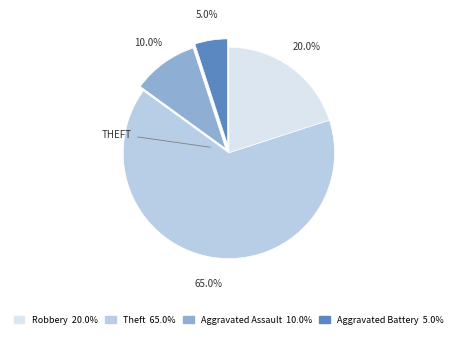

Does any single category account for the majority?

Yes